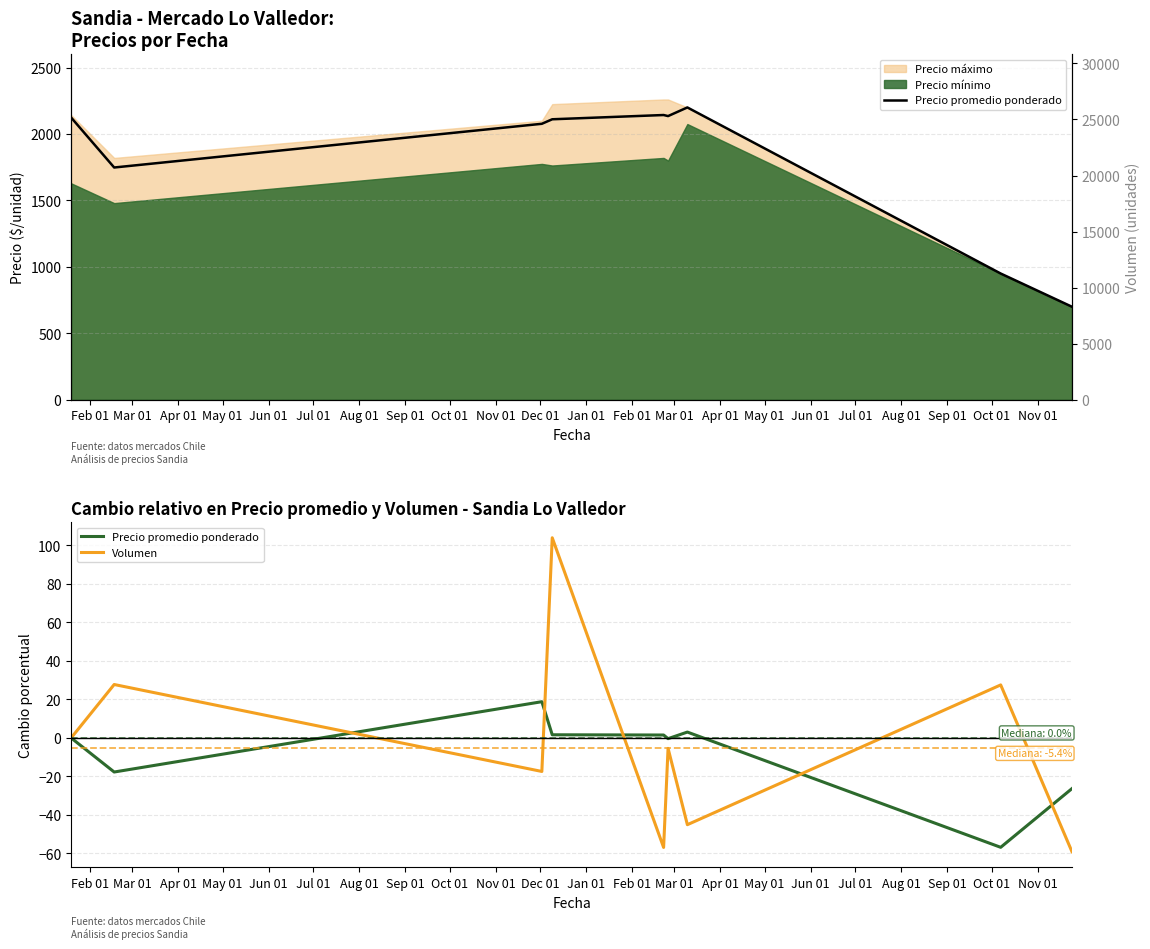

What is the minimum value shown in the chart?

-59.1